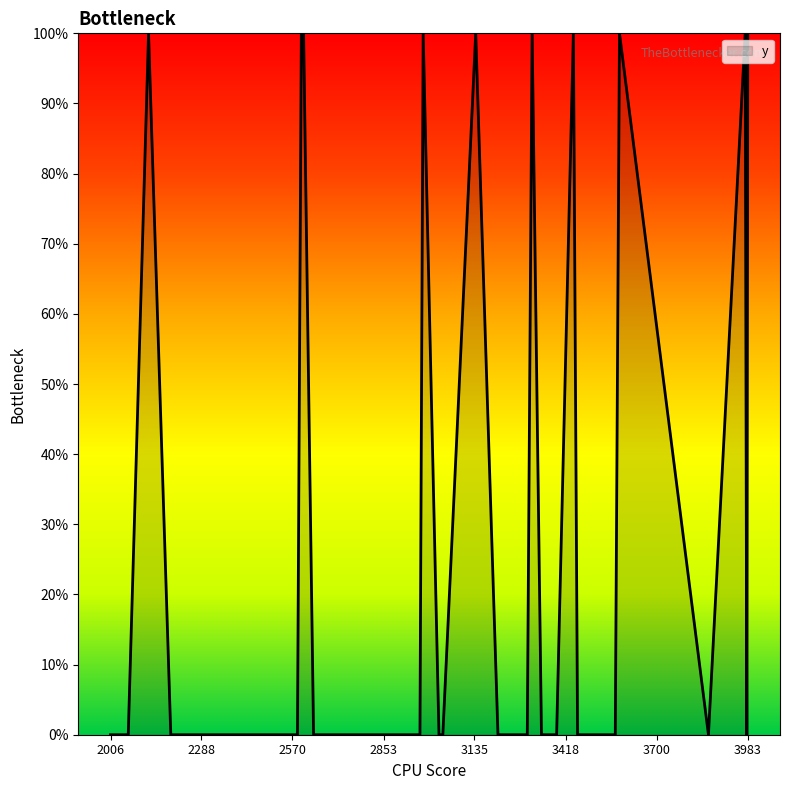

Where is the data nearest to the value 0?

2006